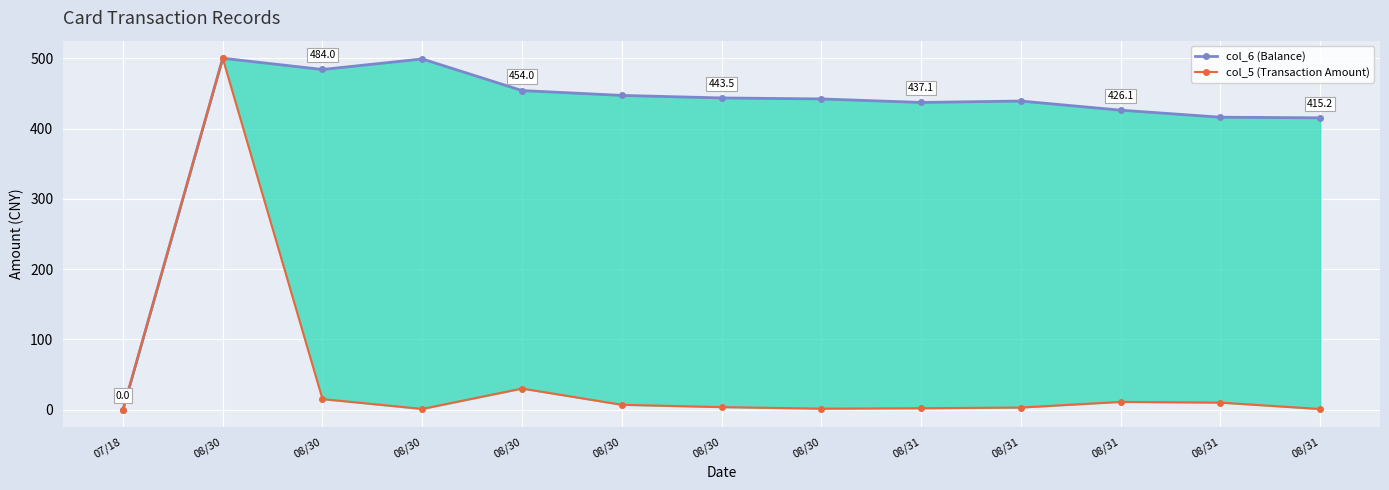

At how many categories does at least one series exceed 401?

12